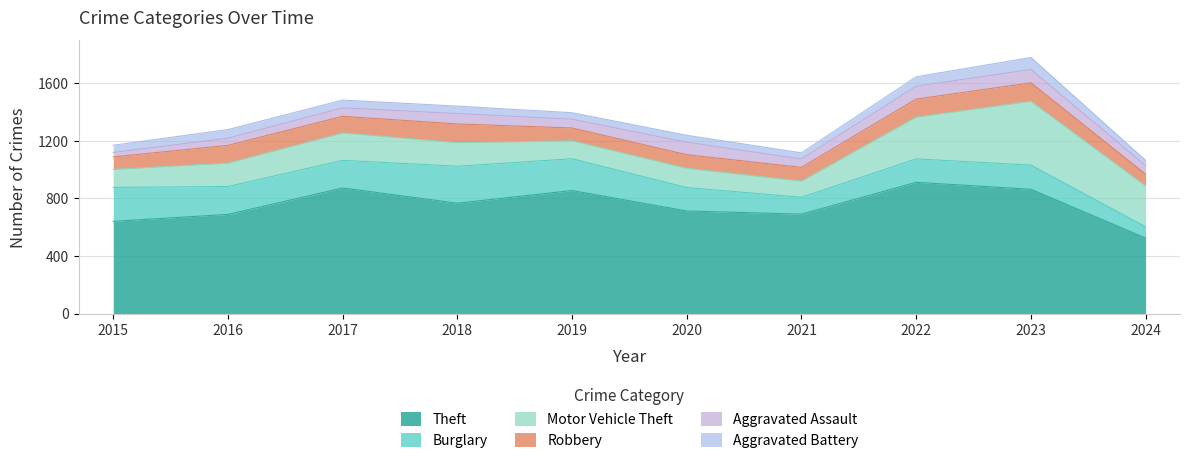

What are all the series names shown in the legend?

Theft, Burglary, Motor Vehicle Theft, Robbery, Aggravated Assault, Aggravated Battery